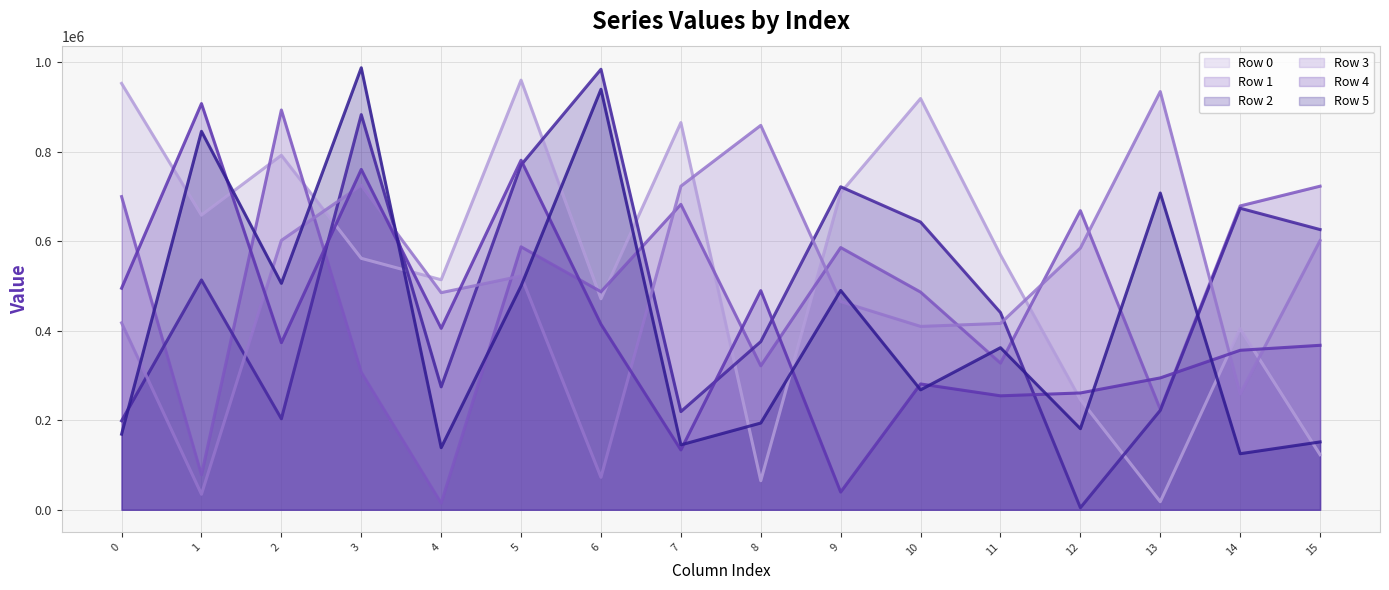

What is the sum of the Row 1 values at 0 and 13?

923674